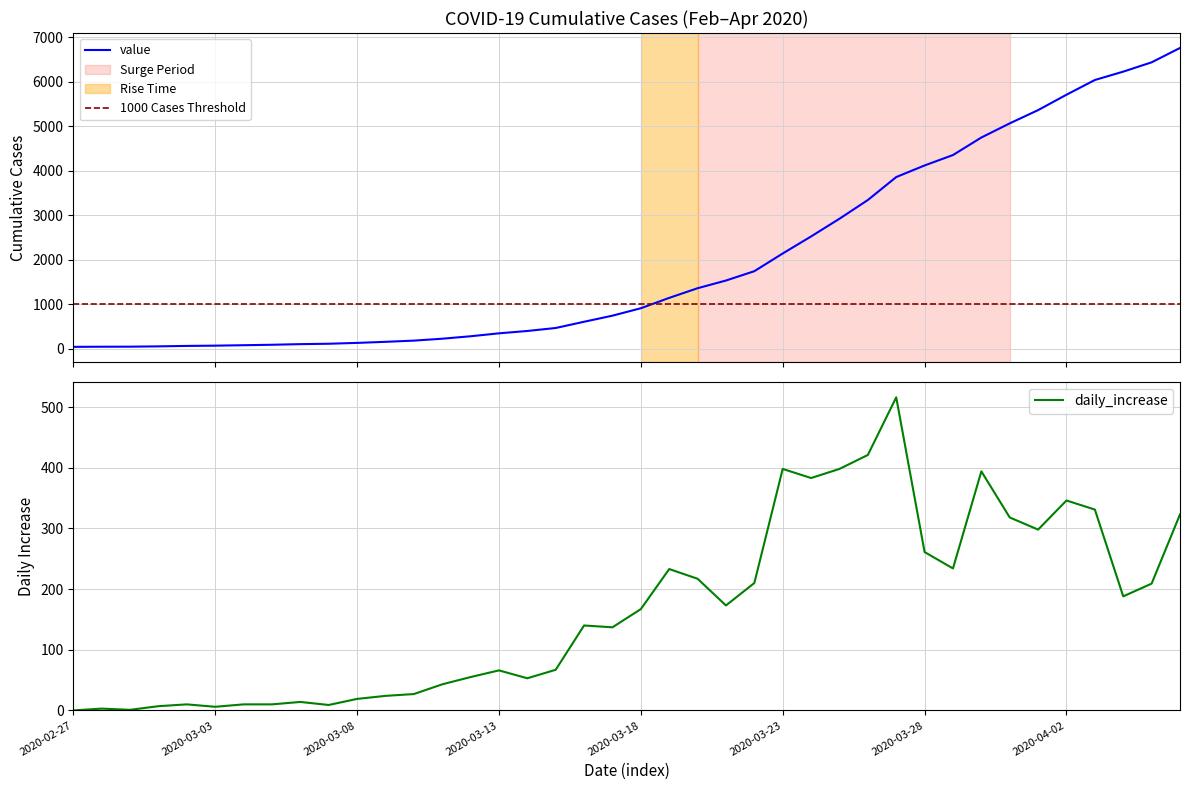

What is the ratio of the value at 2020-03-07 to the value at 2020-03-16?

0.2